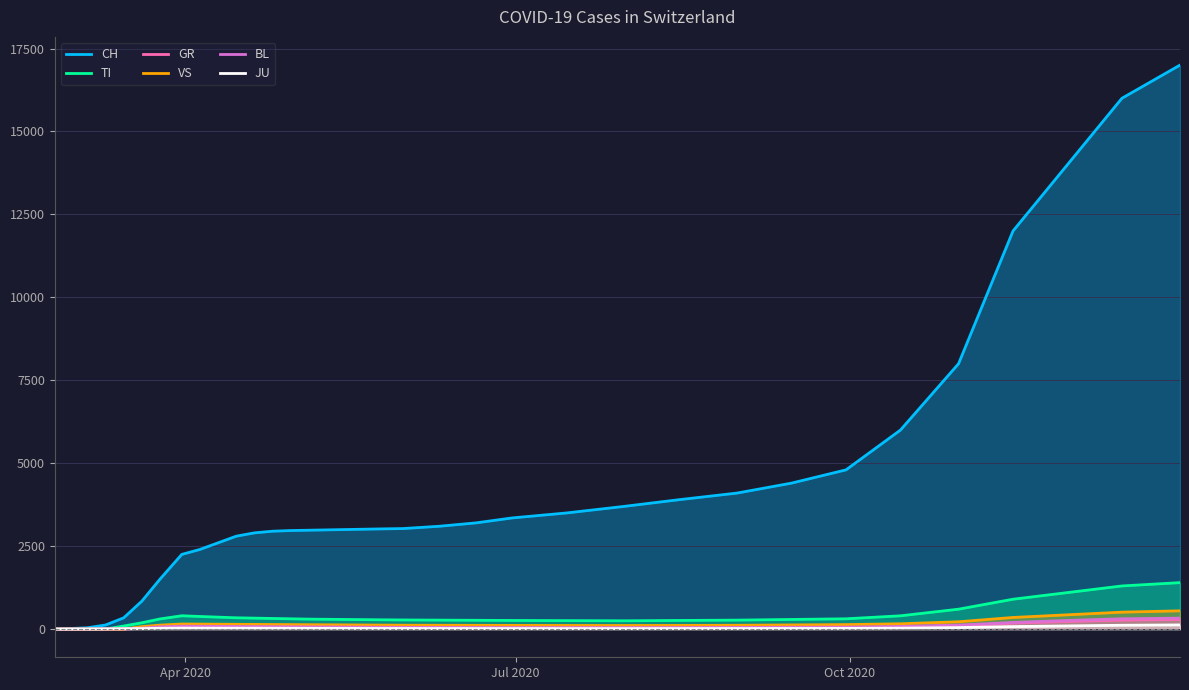

Which series has the widest spread of values?

CH